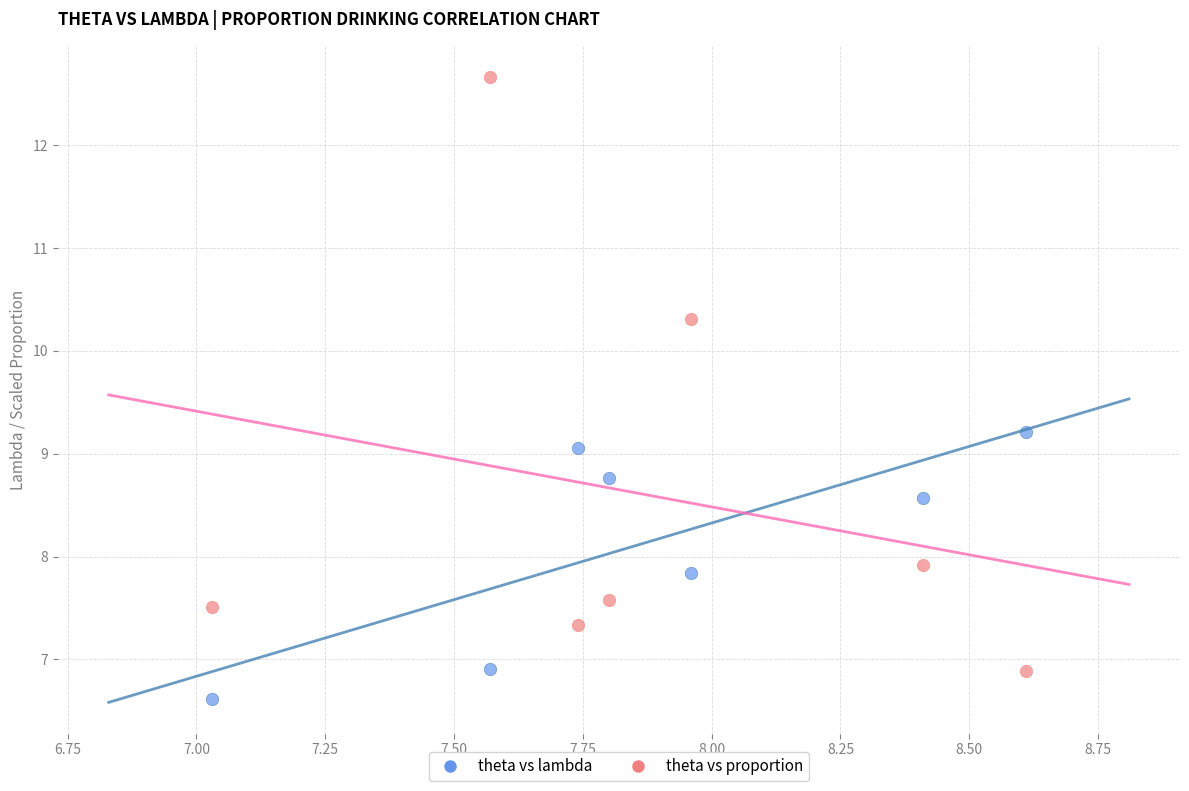

Across all data points, what is the range of Y values (max minus min)?

6.0